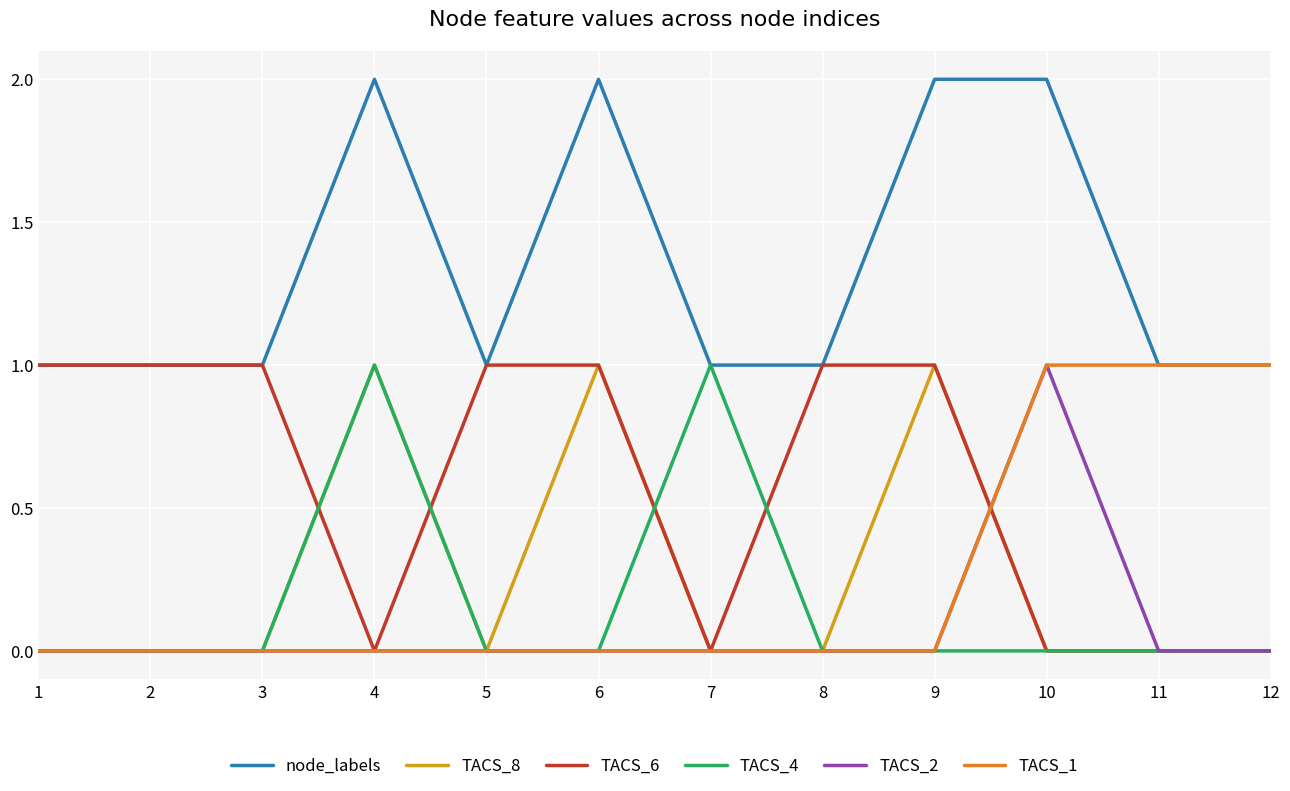

True or false: TACS_1 has a value of 0 at 4.

True